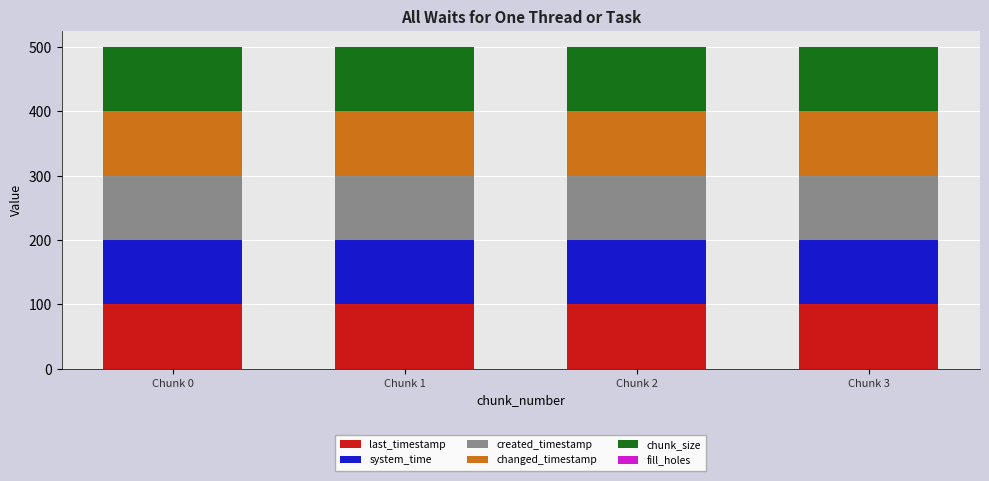

What is the total value across all series at Chunk 0?

499.9